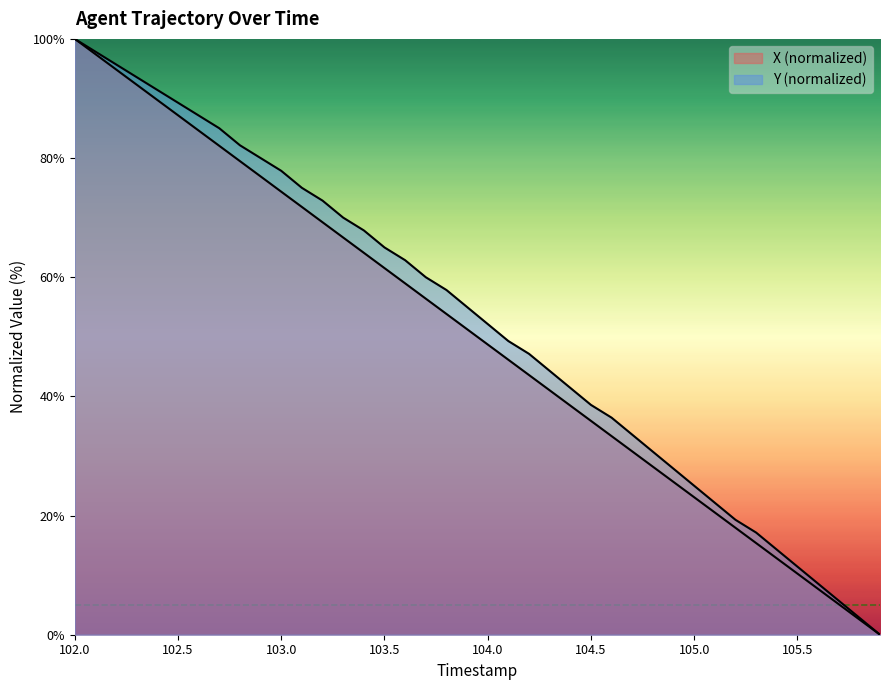

Rank the categories by Y value from highest to lowest.

102.0, 102.1, 102.2, 102.3, 102.4, 102.5, 102.6, 102.7, 102.8, 102.9, 103.0, 103.1, 103.2, 103.3, 103.4, 103.5, 103.6, 103.7, 103.8, 103.9, 104.0, 104.1, 104.2, 104.3, 104.4, 104.5, 104.6, 104.7, 104.8, 104.9, 105.0, 105.1, 105.2, 105.3, 105.4, 105.5, 105.6, 105.7, 105.8, 105.9